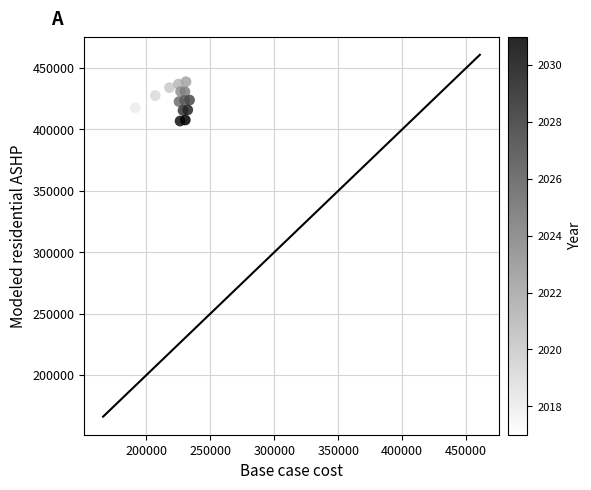

What is the range of Y values (max minus min)?

32272.9